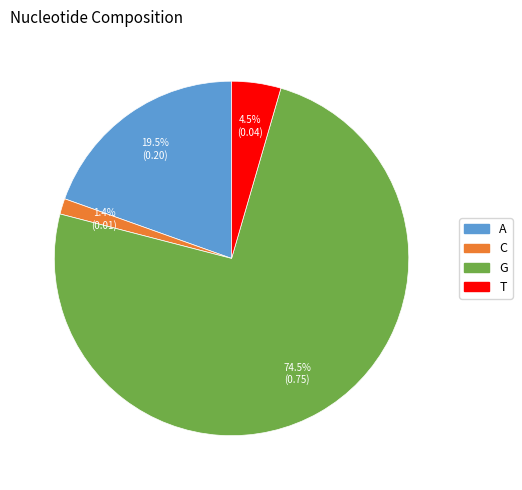

The C slice represents 11% of the pie. True or false?

False